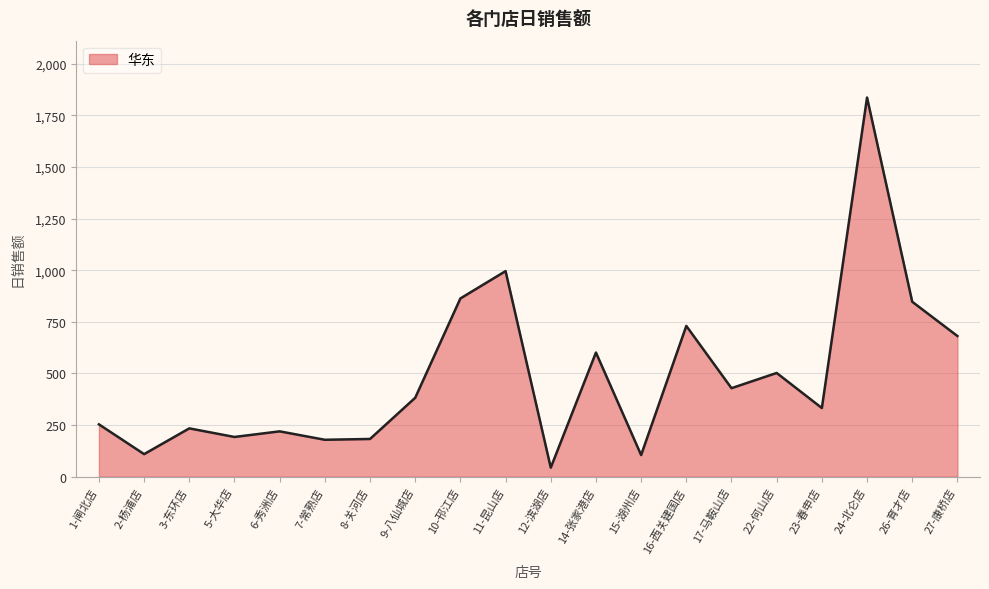

What is the approximate value at 22-何山店?

502.1